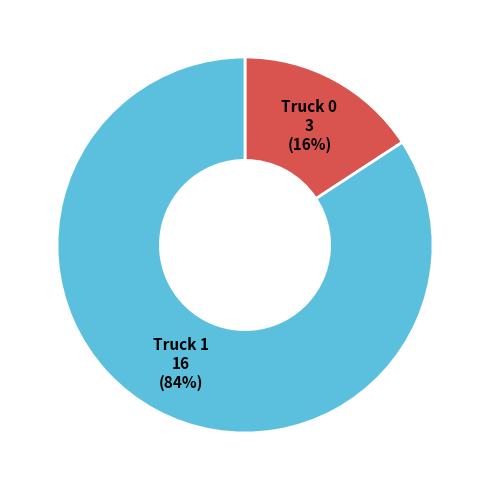

Is the sum of Truck 0 and Truck 1 greater than half?

Yes